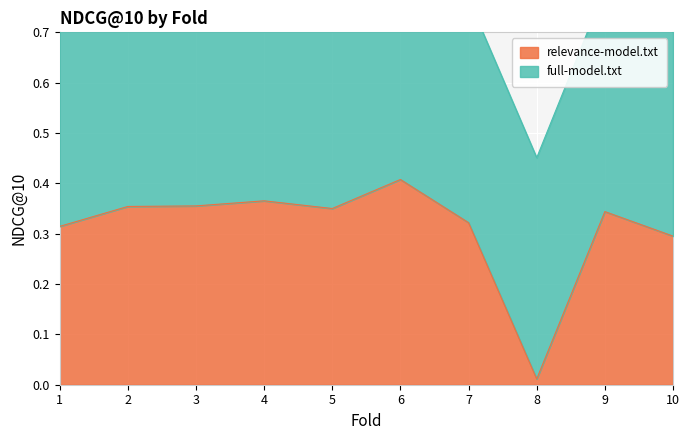

Where is the data nearest to the value 0?

8